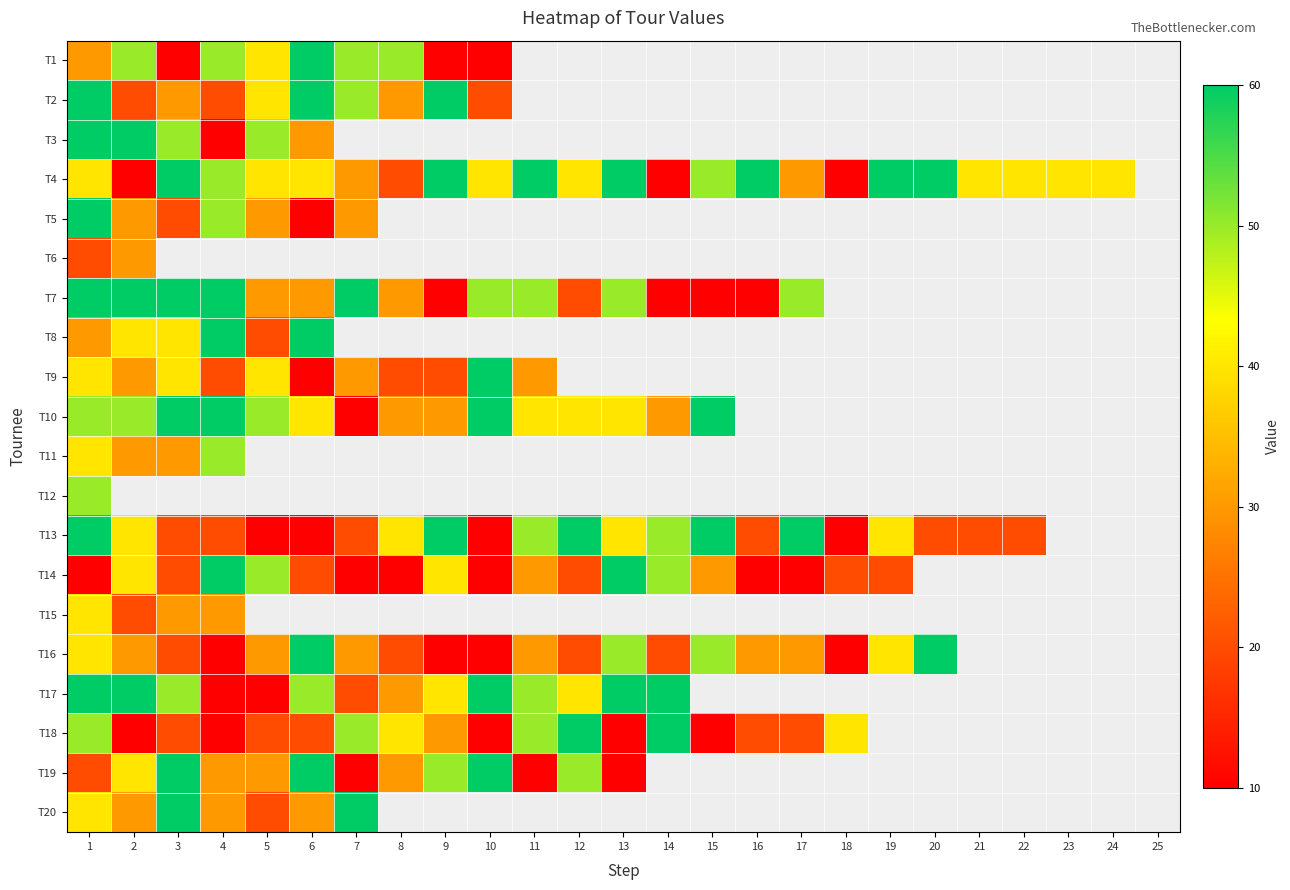

What is the difference between the highest and lowest values at 10?

50.0